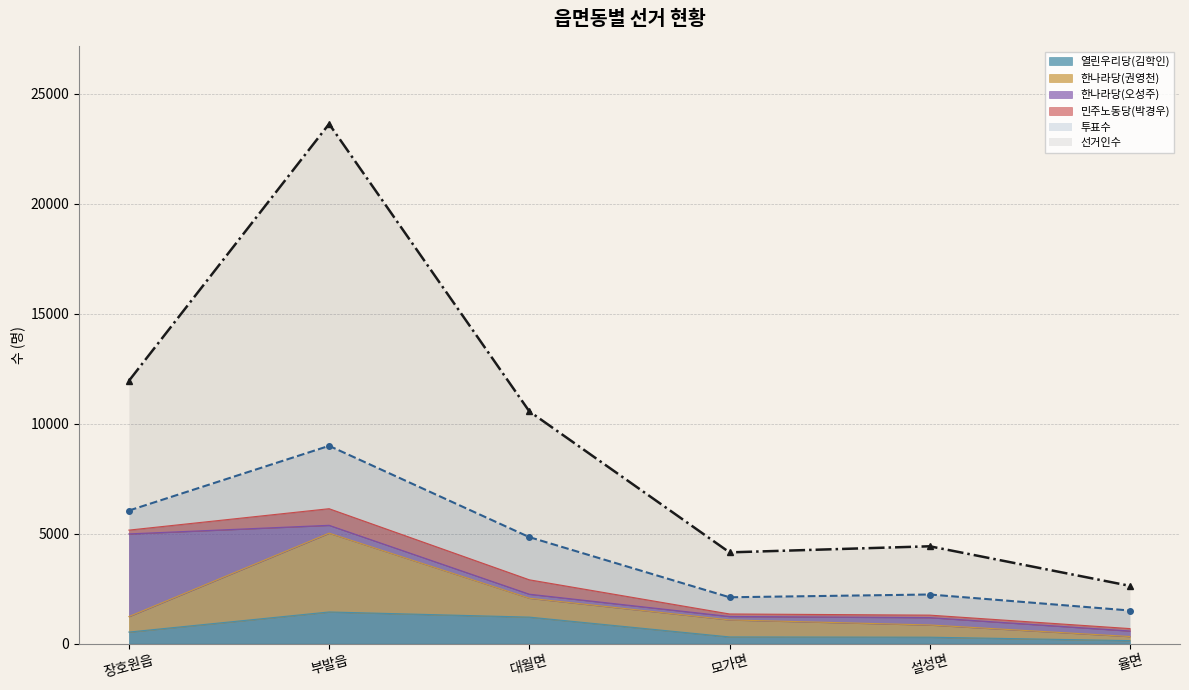

What is the difference between the maximum and minimum values in the 열린우리당(김학인) series?

1302